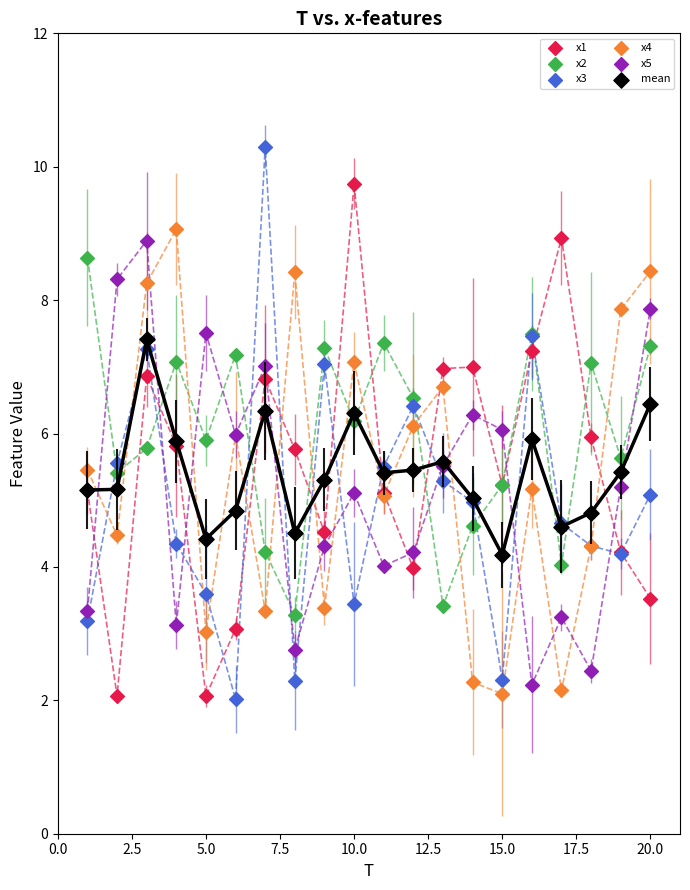

What is the X range (max minus min) for the scatter plot?

19.0